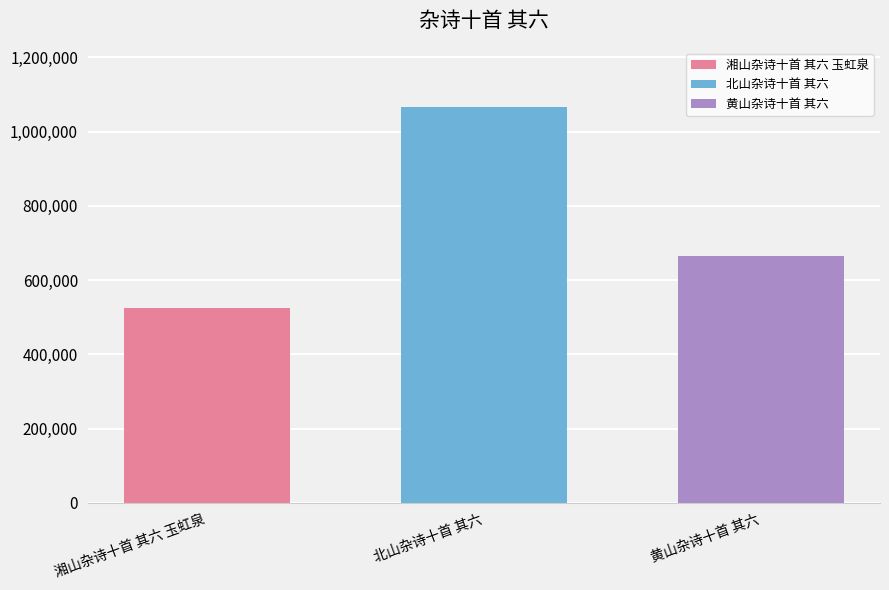

Rank the series by their average value, from lowest to highest.

湘山杂诗十首 其六 玉虹泉, 黄山杂诗十首 其六, 北山杂诗十首 其六